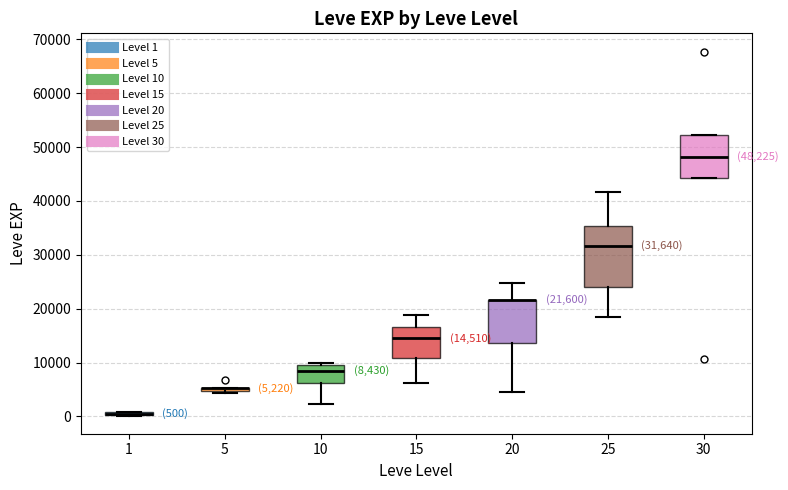

Which box is the tallest, from its lower edge to its upper edge?

25